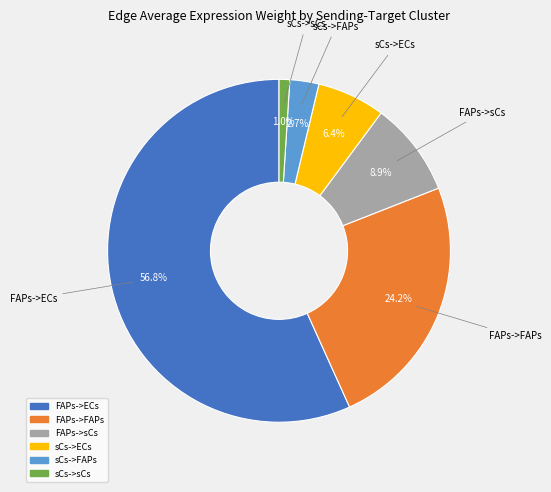

Does sCs->FAPs account for over 50% of the chart?

No